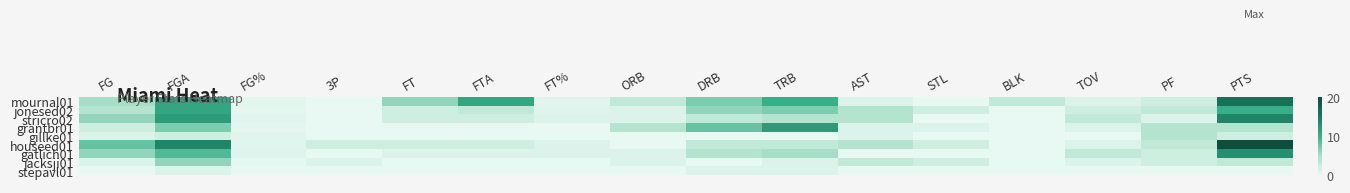

What is the total value across all series at TOV?

12.0